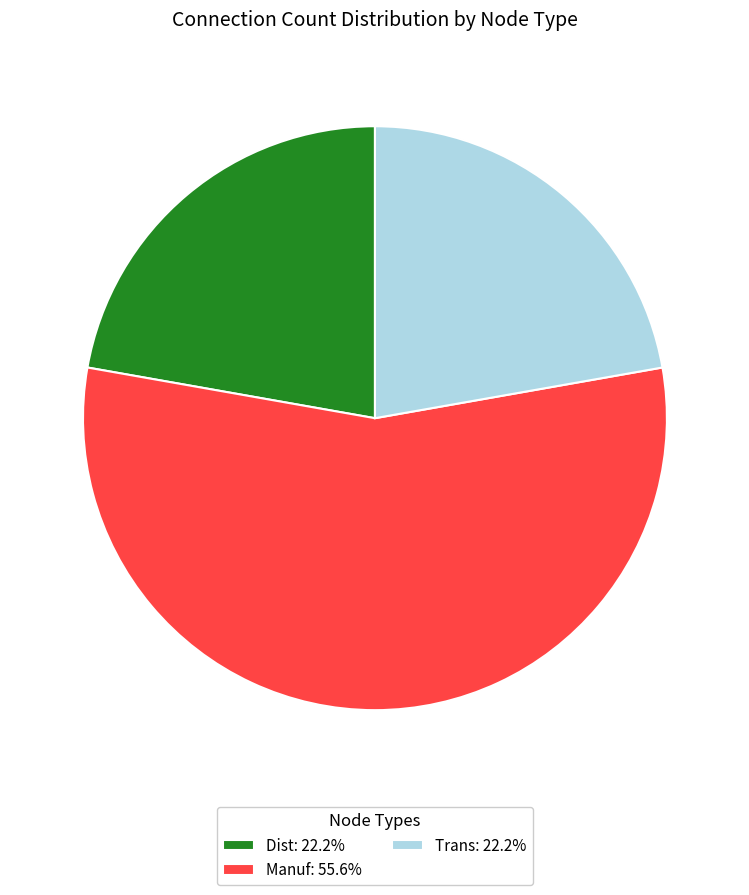

Is the sum of Manuf: 55.6% and Dist: 22.2% greater than half?

Yes